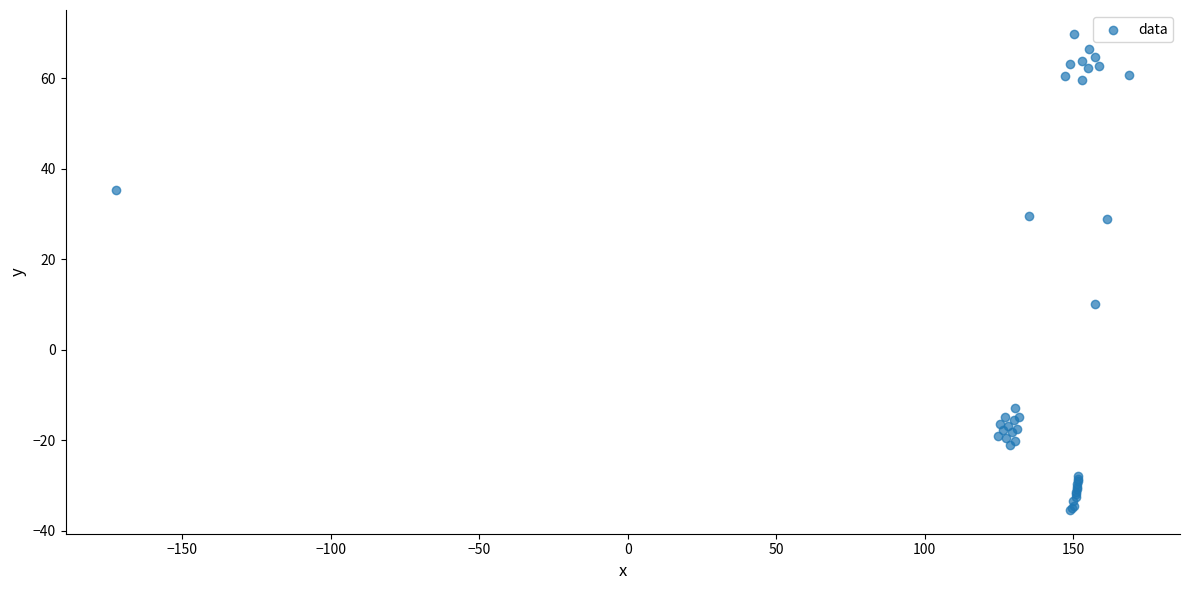

What Y value in the scatter plot is closest to 17?

10.1